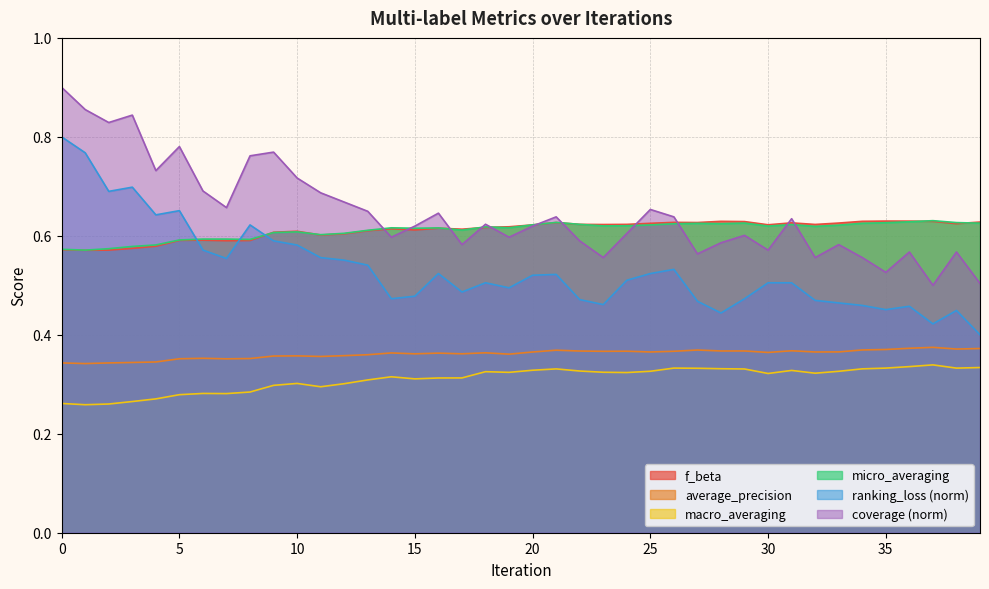

Which has a higher value, 11 or 24?

24